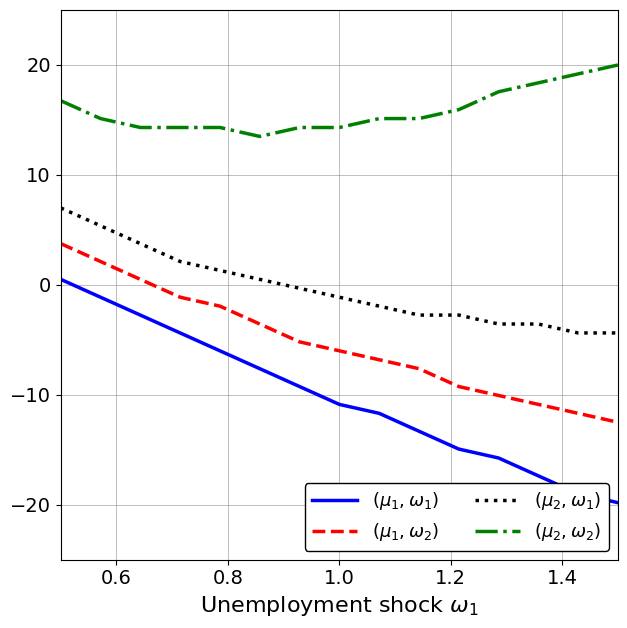

What is the greatest value displayed?

20.0